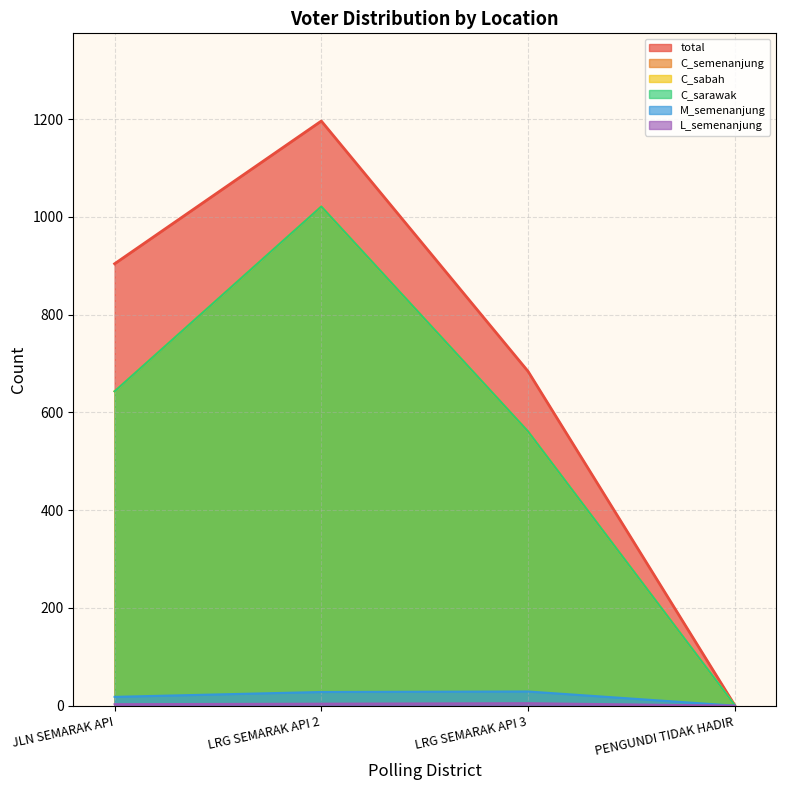

Reading left to right, extract all data points from this chart.

total: 904	1196	684	1
C_semenanjung: 643	1021	561	1
L_semenanjung: 3	4	5	0
C_sabah: 643	1021	561	1
C_sarawak: 643	1021	561	1
M_semenanjung: 18	28	29	0